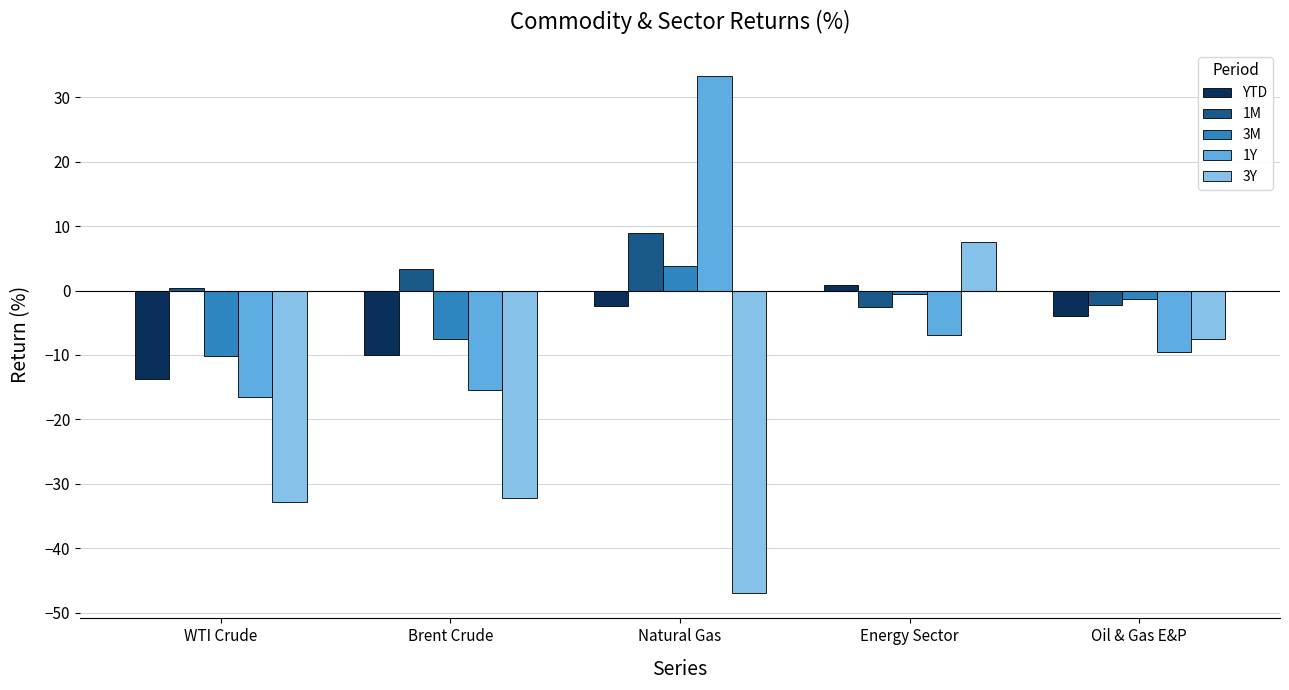

What is the total value across all series at Brent Crude?

-61.7